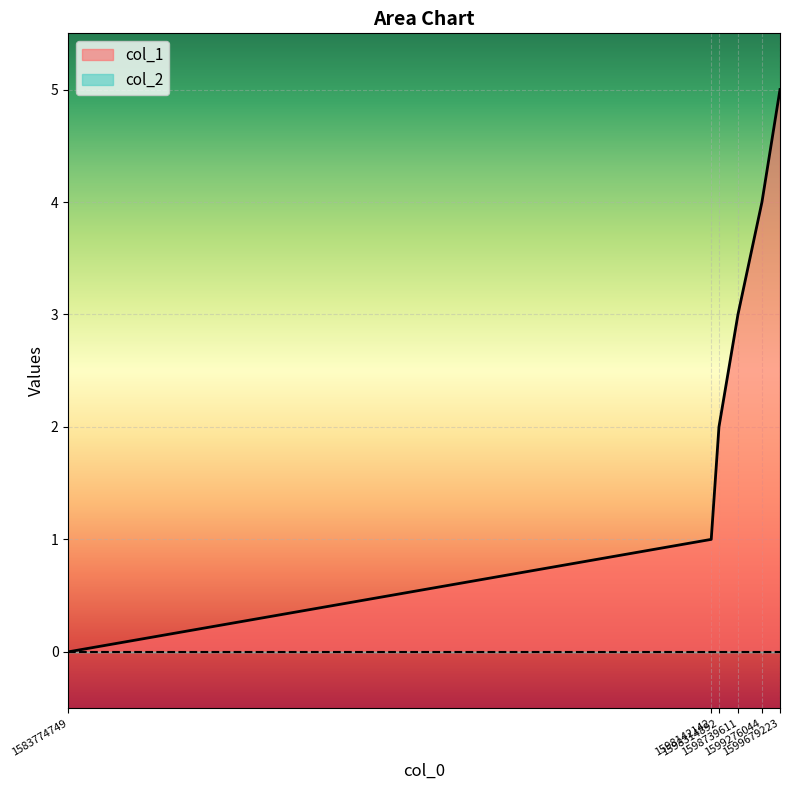

What is the difference between the values at 1583774749 and 1599679223?

5